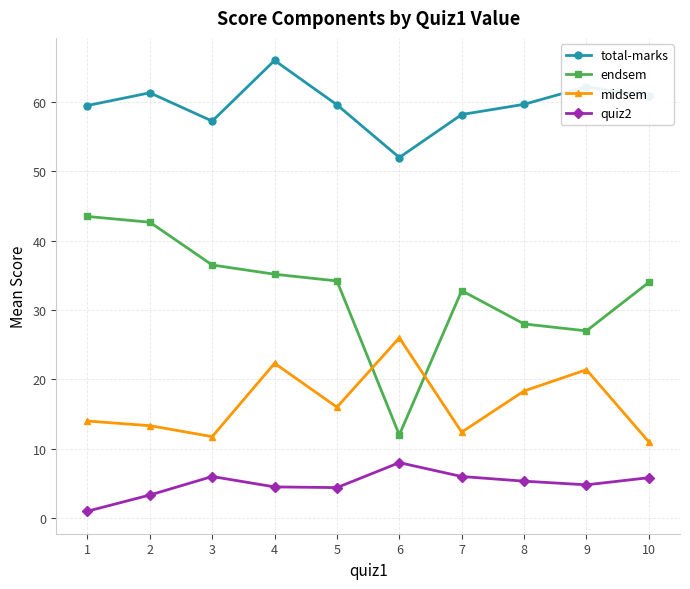

How many categories are shown in the chart?

10